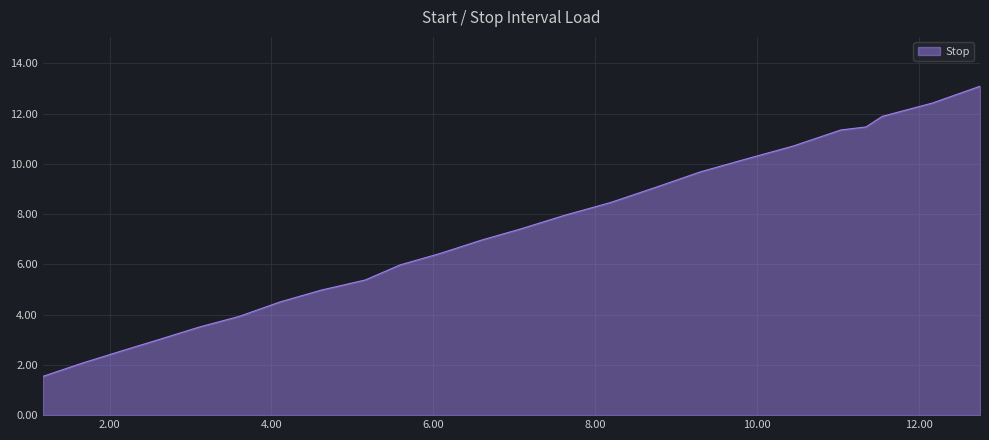

What is the maximum value shown in the chart?

13.1